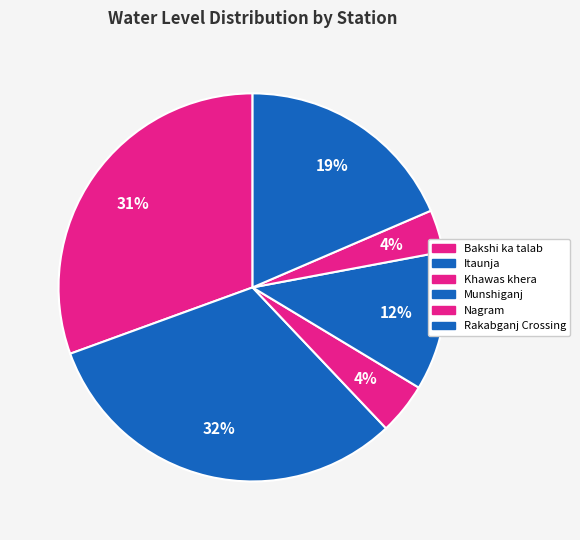

How many slices are in this pie chart?

6